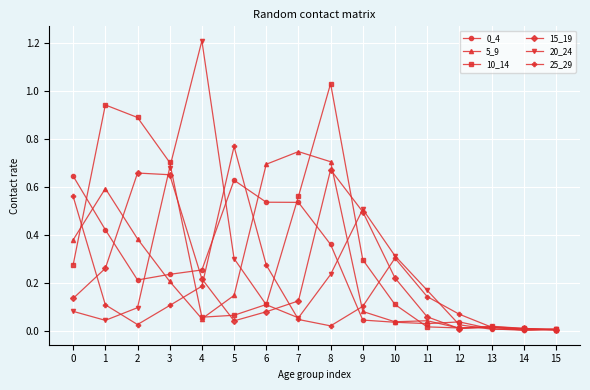

Which series has the largest total across all categories?

10_14